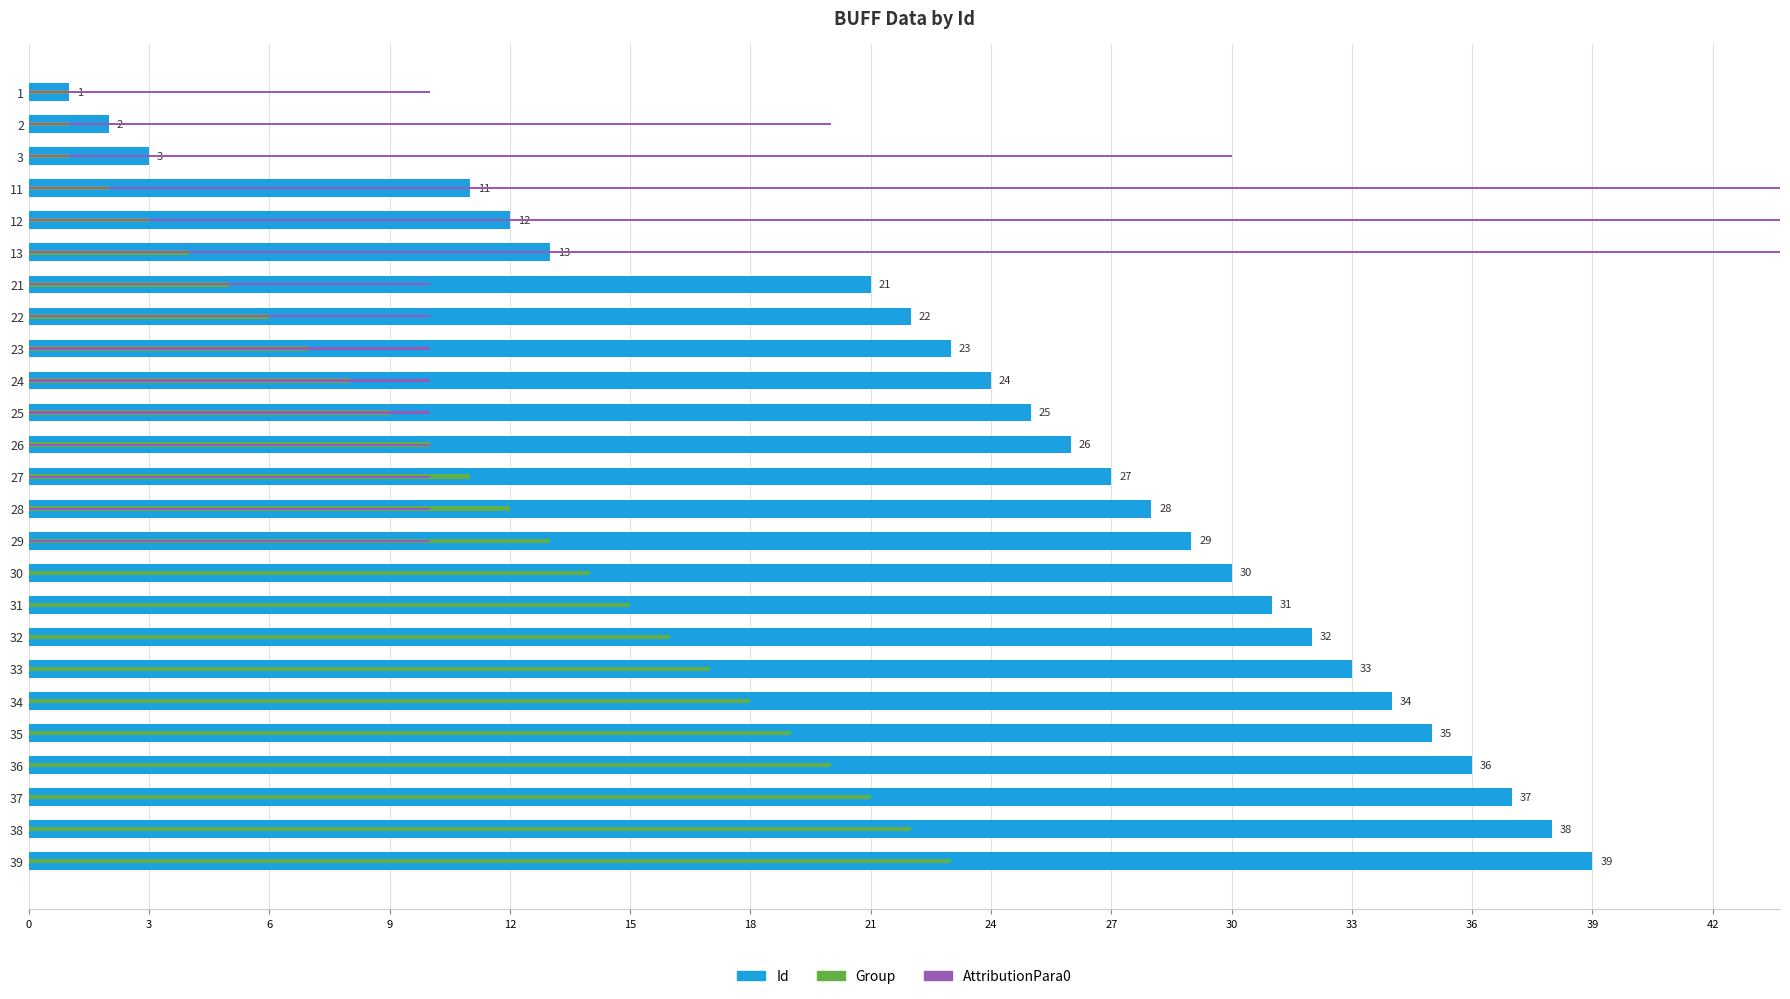

What is the maximum value for Id?

39